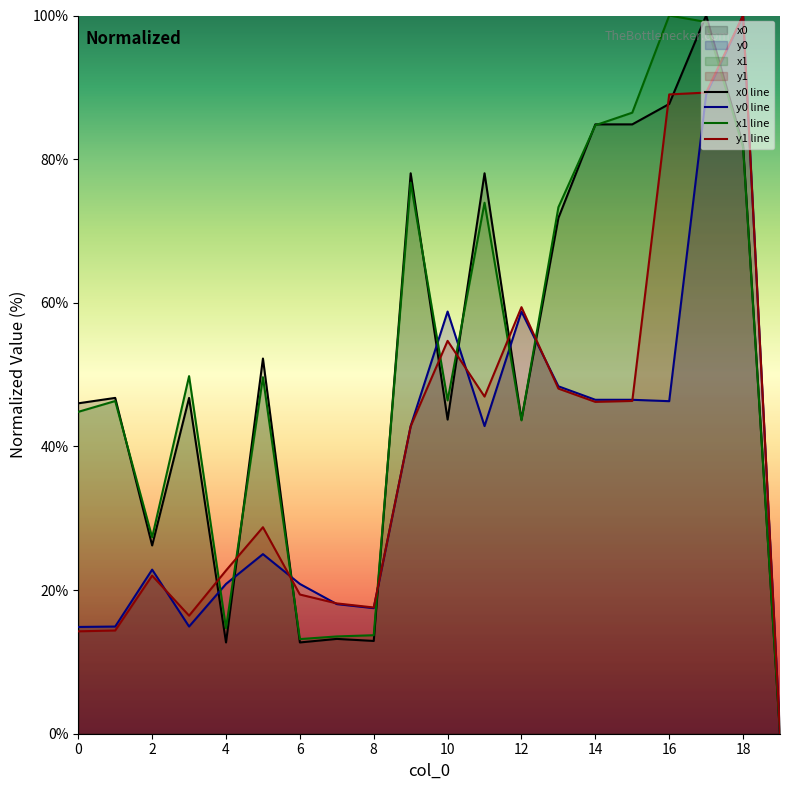

The y0 series shows 58.8 at 10. True or false?

True